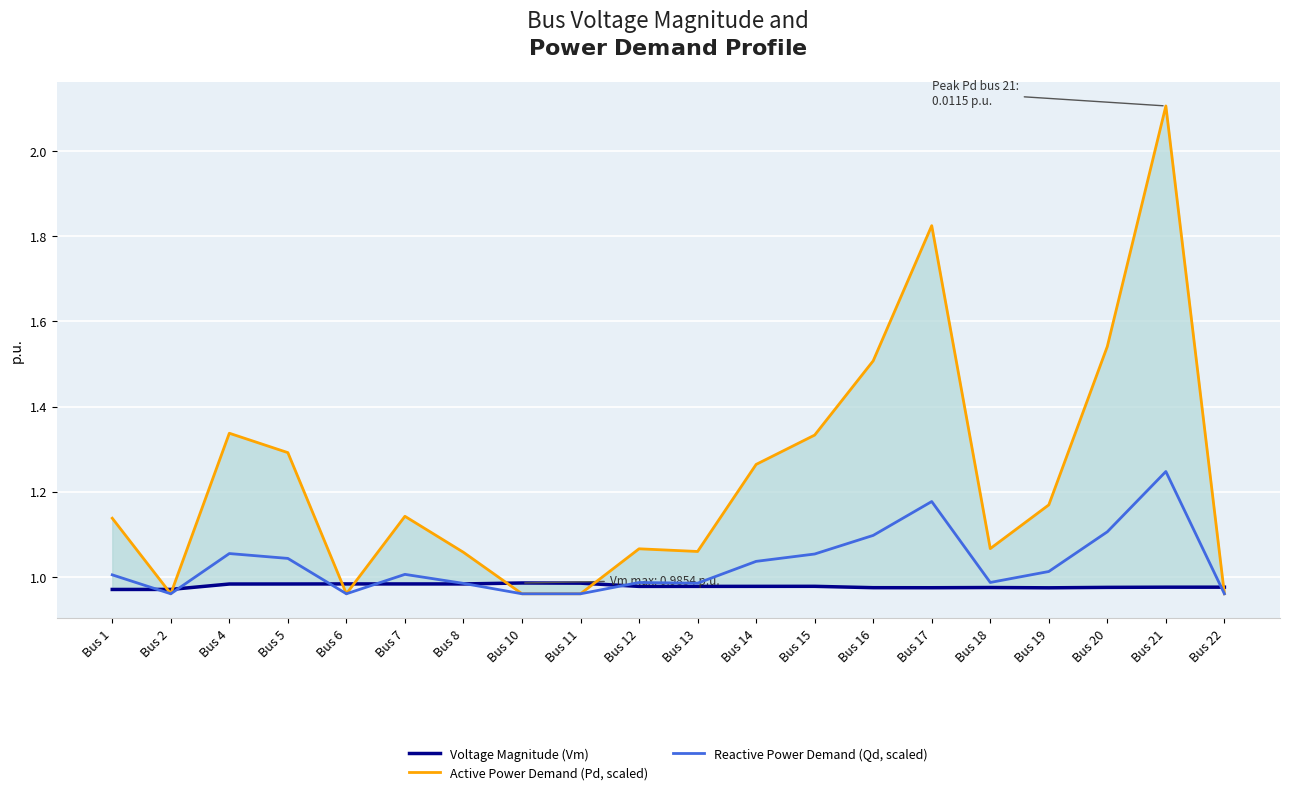

Reading left to right, transcribe all the data shown in this chart.

Voltage Magnitude (Vm): 1.0	1.0	1.0	1.0	1.0	1.0	1.0	1.0	1.0	1.0	1.0	1.0	1.0	1.0	1.0	1.0	1.0	1.0	1.0	1.0
Active Power Demand (Pd, scaled): 1.1	1.0	1.3	1.3	1.0	1.1	1.1	1.0	1.0	1.1	1.1	1.3	1.3	1.5	1.8	1.1	1.2	1.5	2.1	1.0
Reactive Power Demand (Qd, scaled): 1.0	1.0	1.1	1.0	1.0	1.0	1.0	1.0	1.0	1.0	1.0	1.0	1.1	1.1	1.2	1.0	1.0	1.1	1.2	1.0